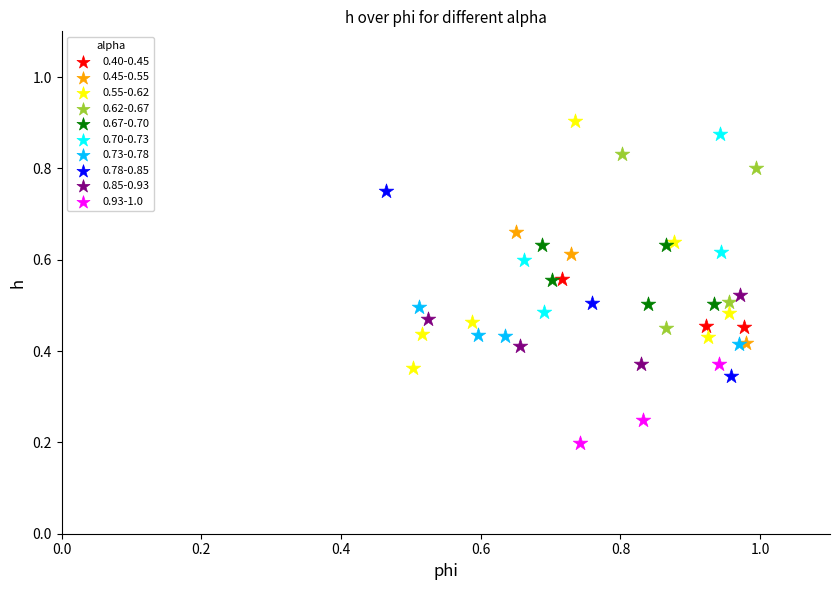

Which series has the largest Y range (max minus min)?

0.55-0.62